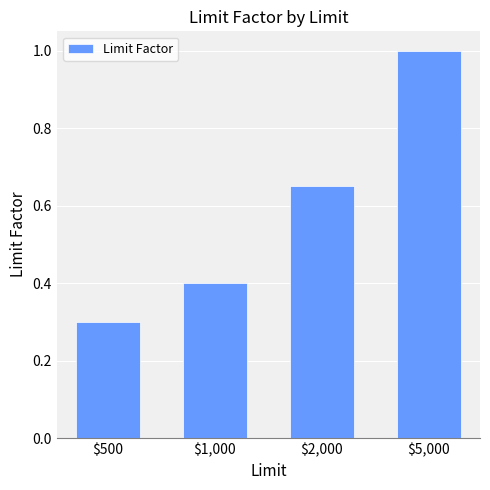

What is the greatest value displayed?

1.0